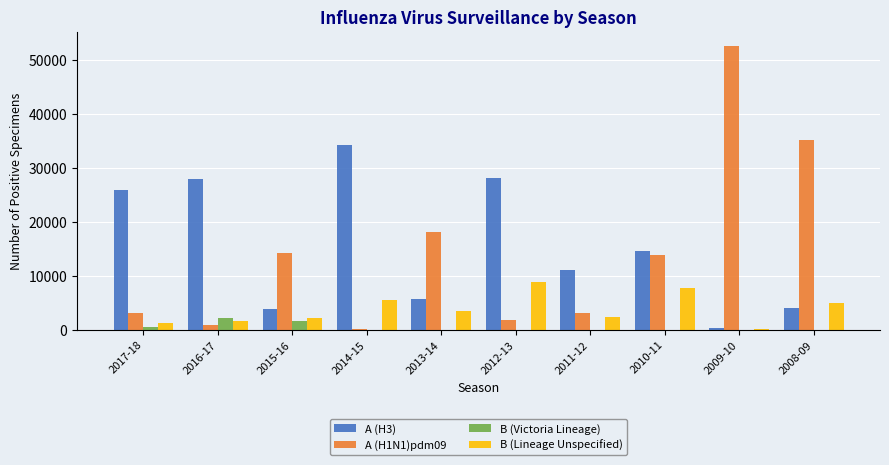

The value of B (Lineage Unspecified) at 2016-17 is 1635. True or false?

True